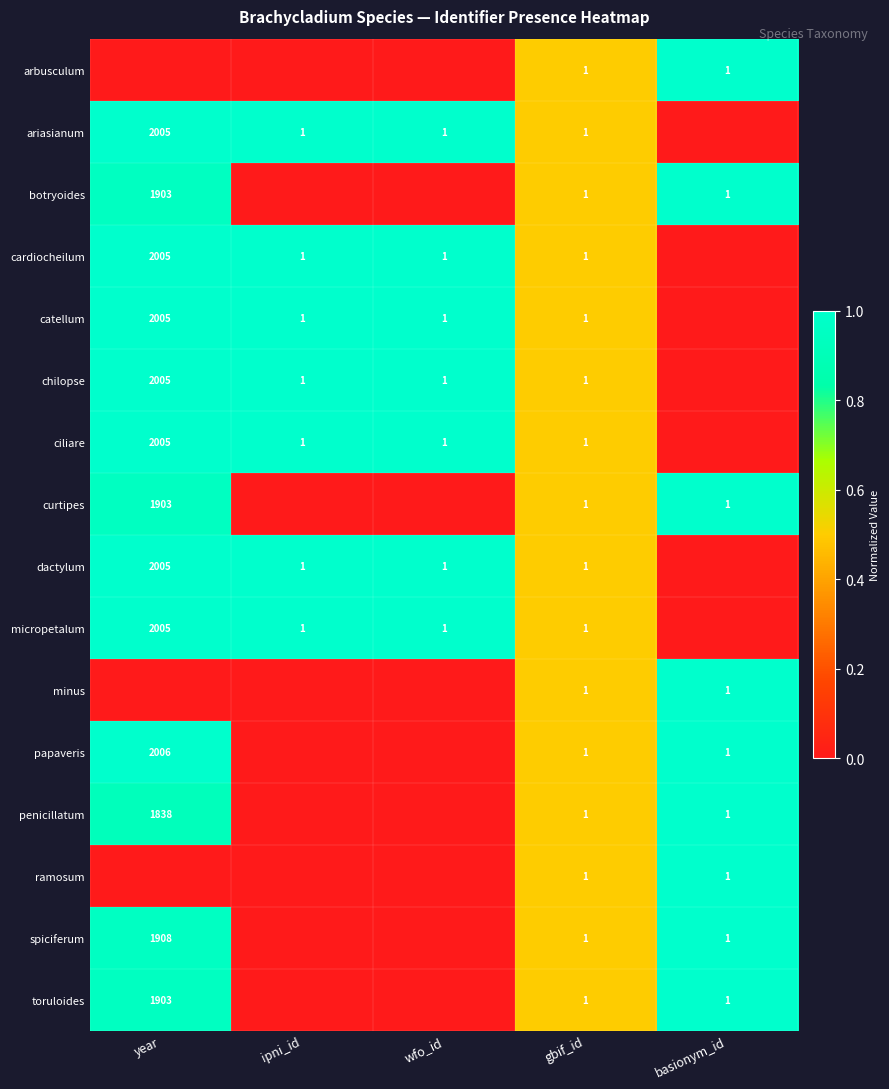

Count the number of data series in this chart.

16